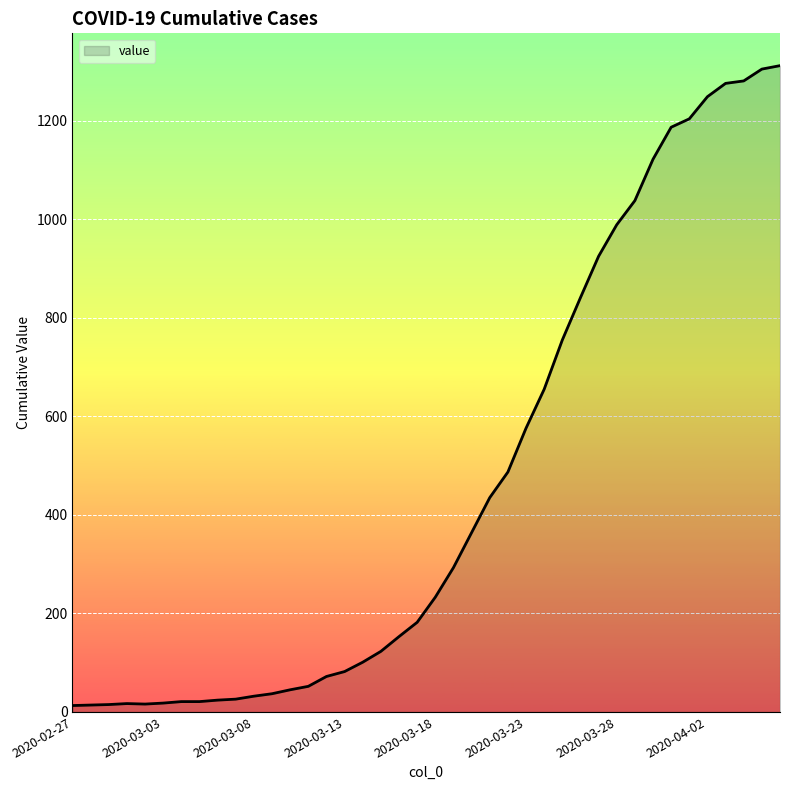

What is the maximum value shown in the chart?

1312